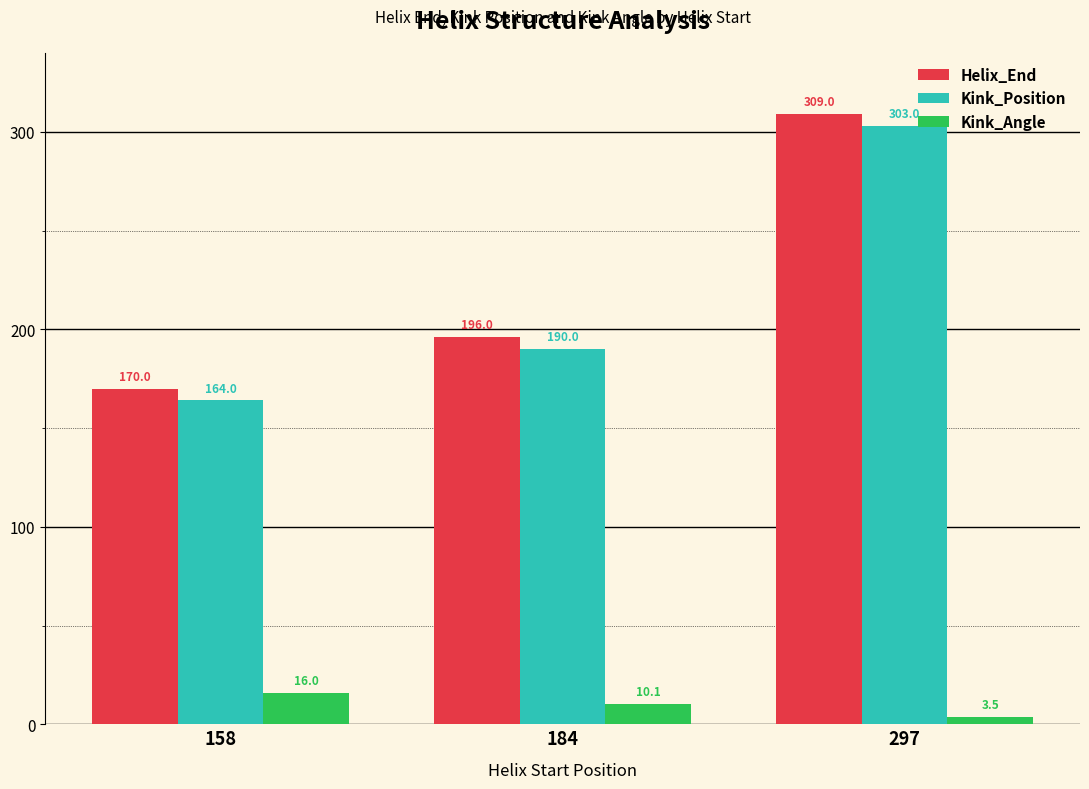

Reading right to left, extract all data points from this chart.

Helix_End: 297=309.0	184=196.0	158=170.0
Kink_Position: 297=303.0	184=190.0	158=164.0
Kink_Angle: 297=3.5	184=10.1	158=16.0